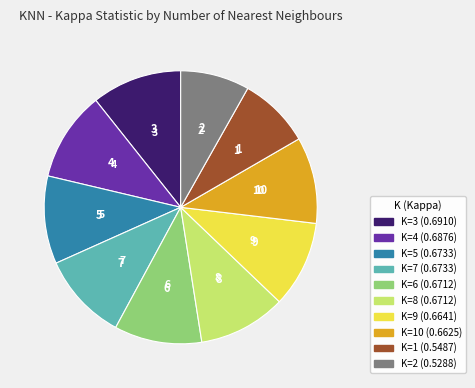

Is there a majority slice in this chart?

No